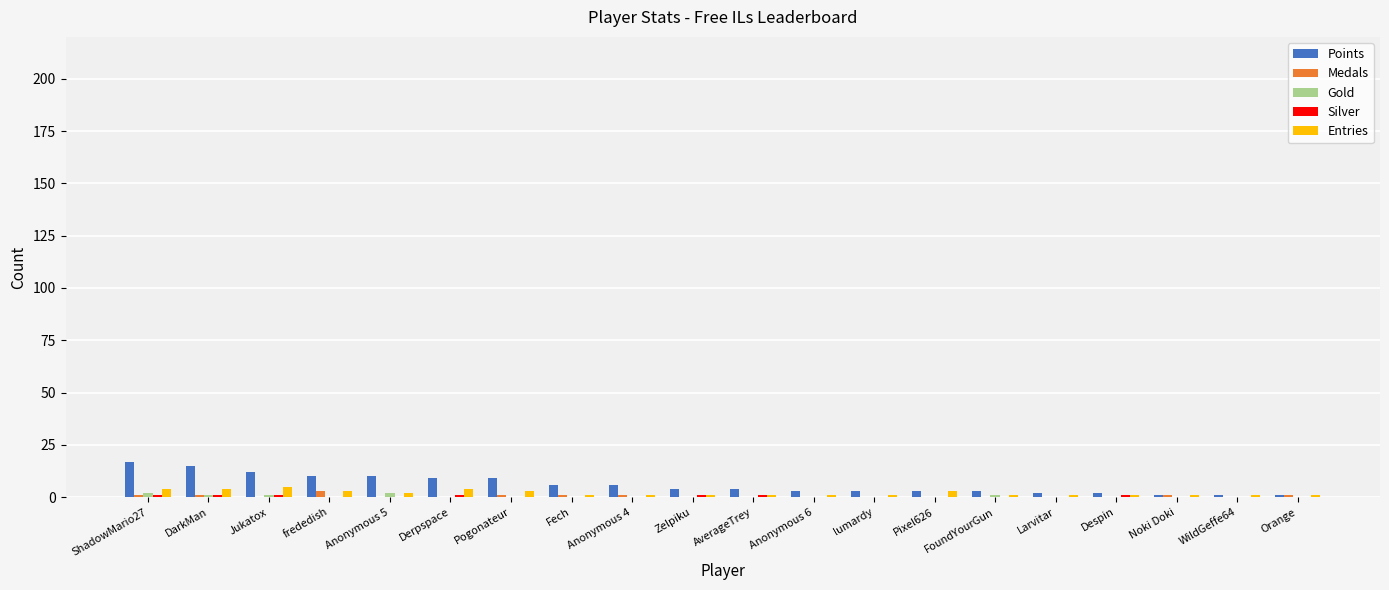

The Points series shows 3 at Anonymous 6. True or false?

True